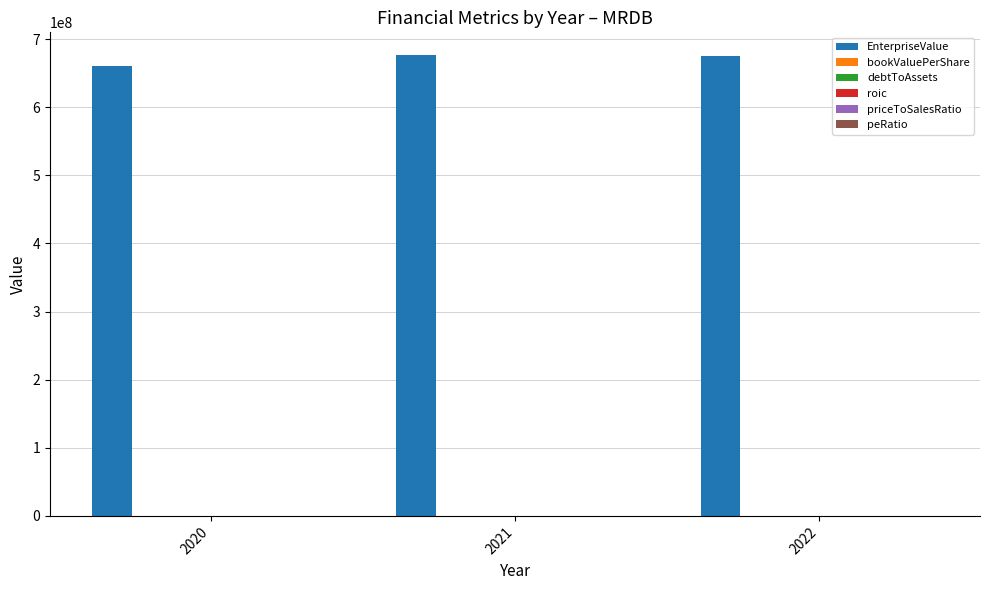

Which series has the largest total across all categories?

EnterpriseValue